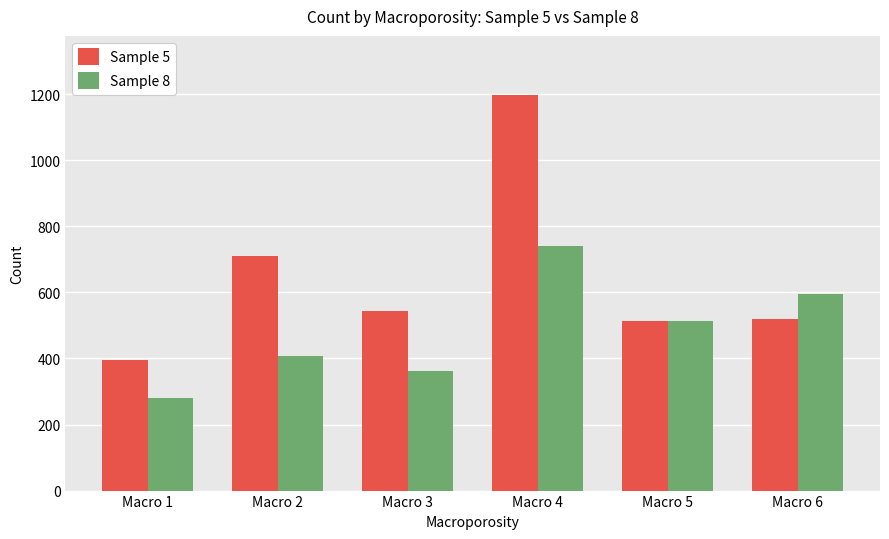

What is the value of the Sample 8 bar at the 2nd from the left?

407